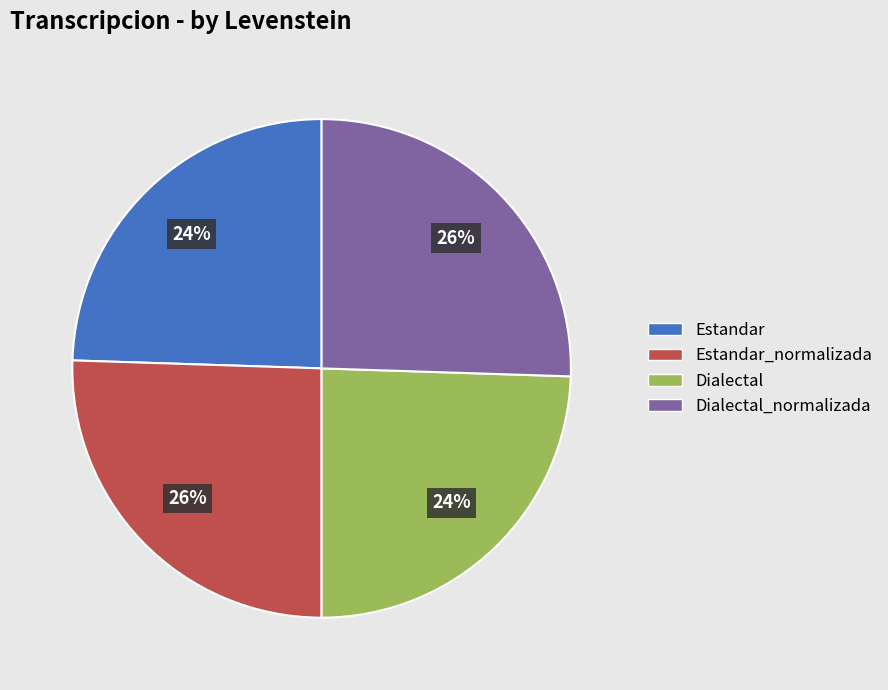

Is there any slice that represents more than half of the pie?

No